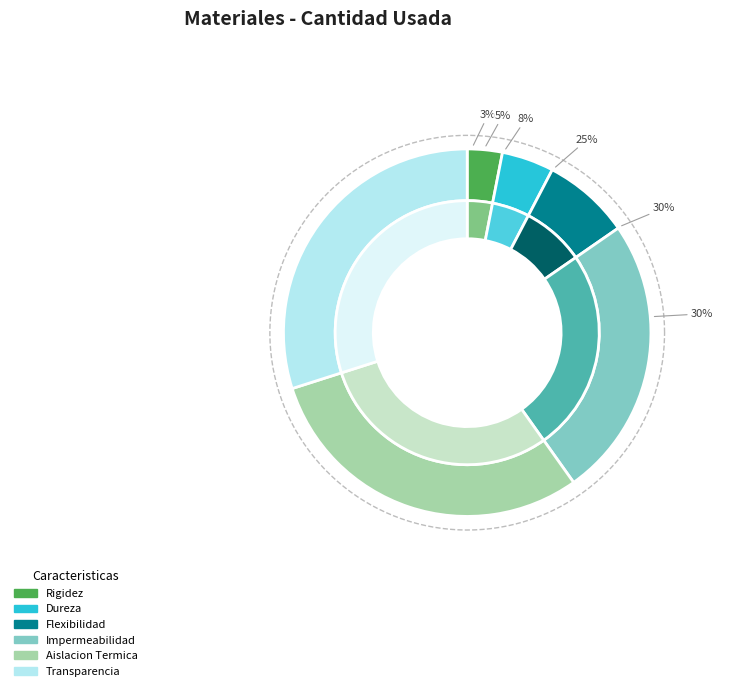

Which slice is the largest?

Aislacion Termica